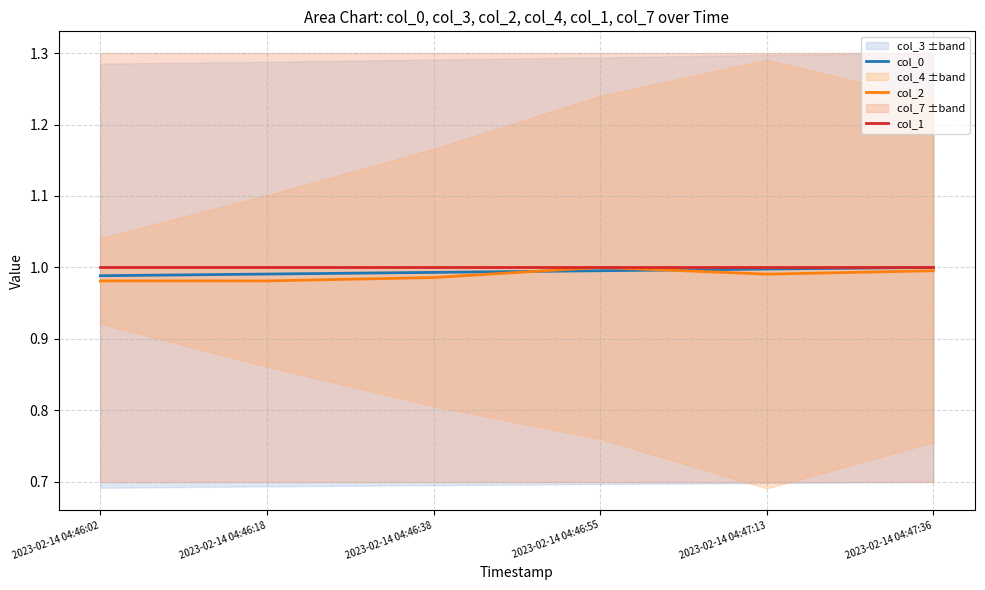

Where is the first local maximum for col_2?

2023-02-14 04:46:55